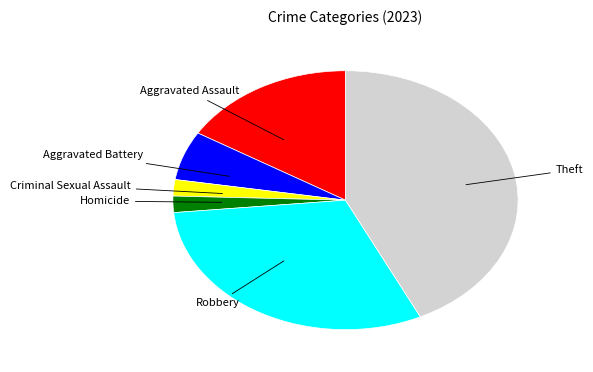

How many slices are in this pie chart?

6